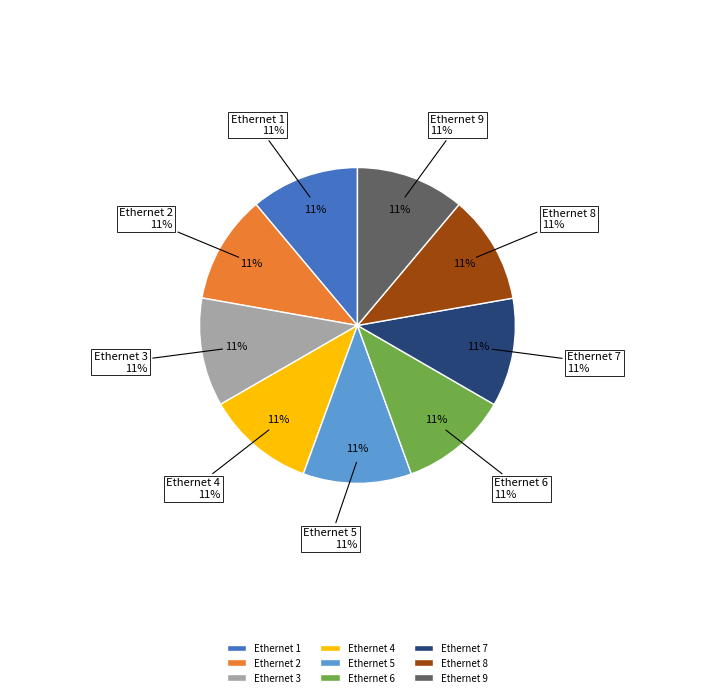

What is the largest slice in the pie chart?

Ethernet 9